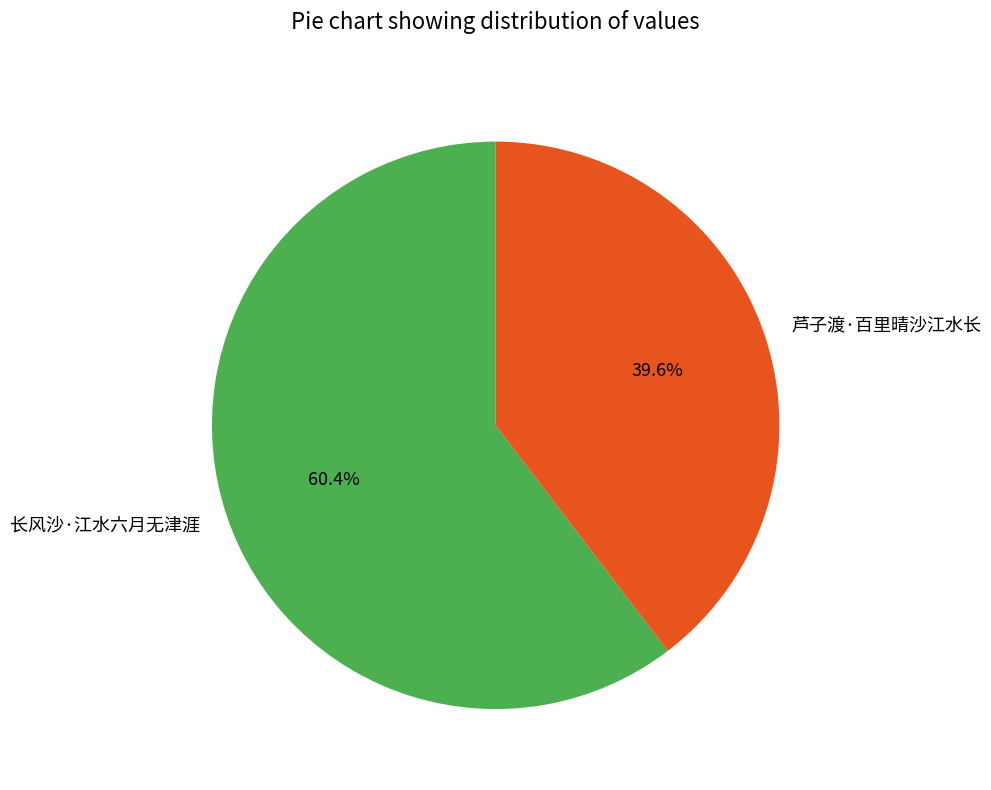

Which slice is the largest?

长风沙·江水六月无津涯